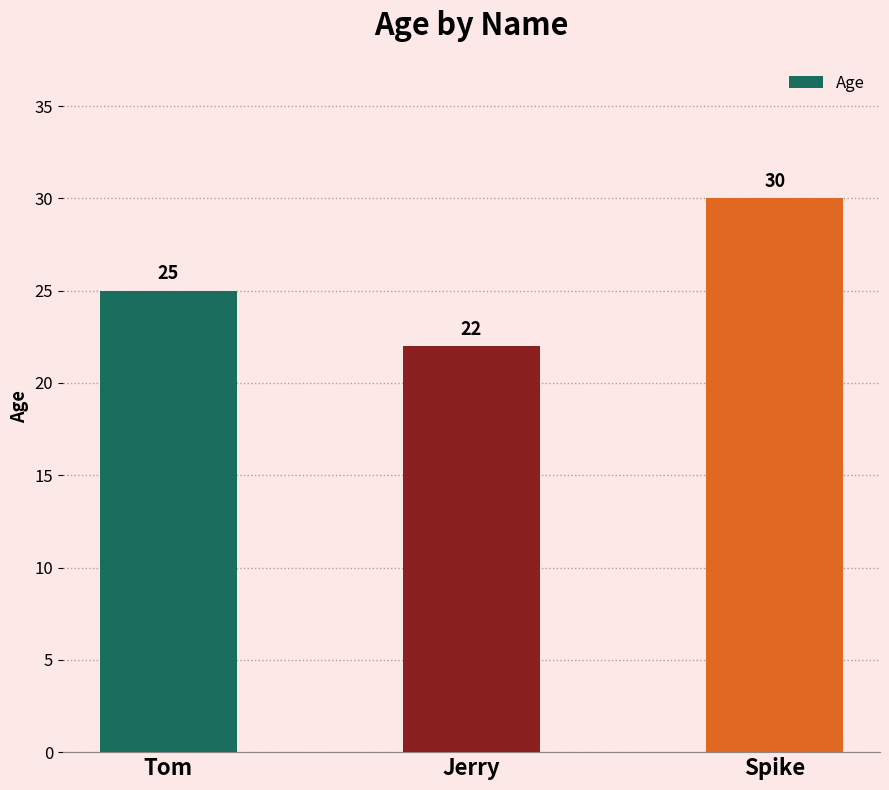

What is the average value?

26